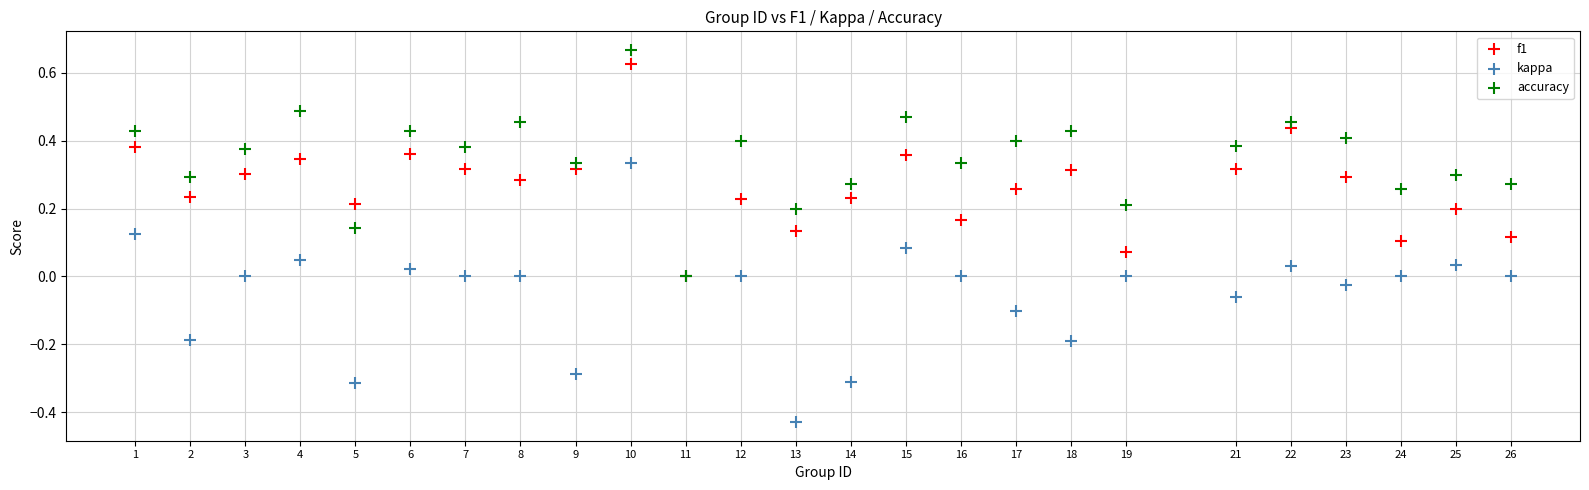

What are all the series names shown in the legend?

f1, kappa, accuracy